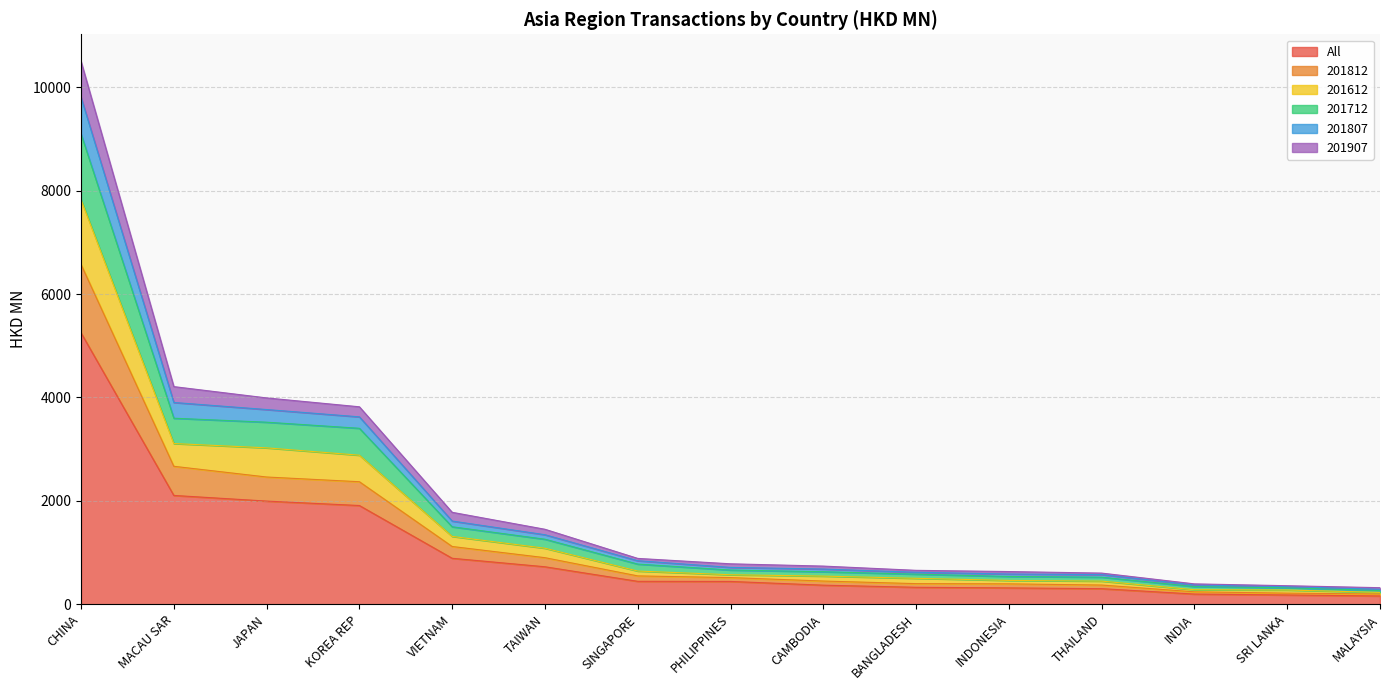

The value of All at CAMBODIA is 593.9. True or false?

False